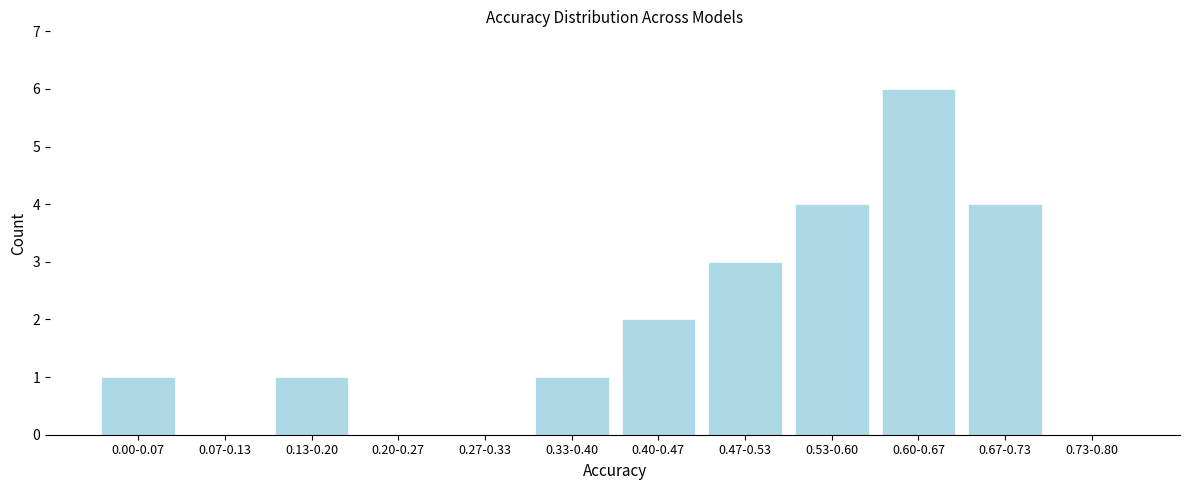

Reading right to left, transcribe all the data shown in this chart.

0.73-0.80=0	0.67-0.73=4	0.60-0.67=6	0.53-0.60=4	0.47-0.53=3	0.40-0.47=2	0.33-0.40=1	0.27-0.33=0	0.20-0.27=0	0.13-0.20=1	0.07-0.13=0	0.00-0.07=1